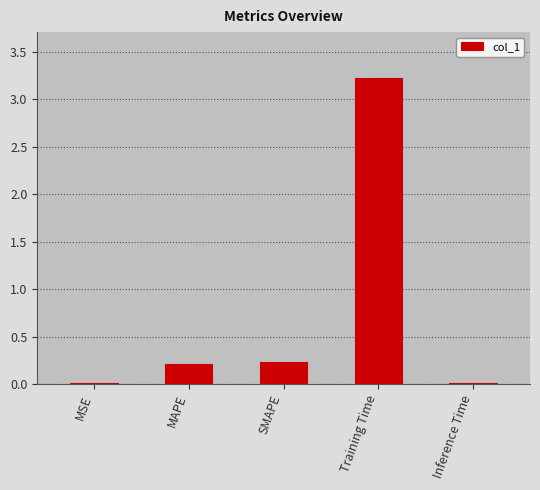

What position from the left is Inference Time?

5